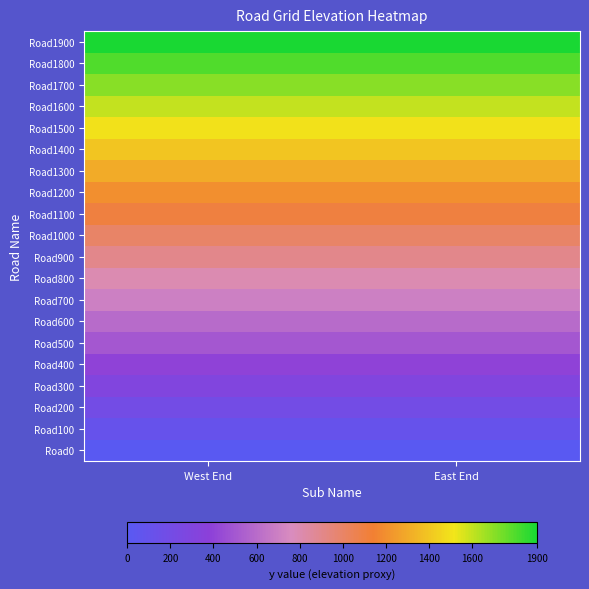

At which category does the chart reach its minimum across all series?

West End